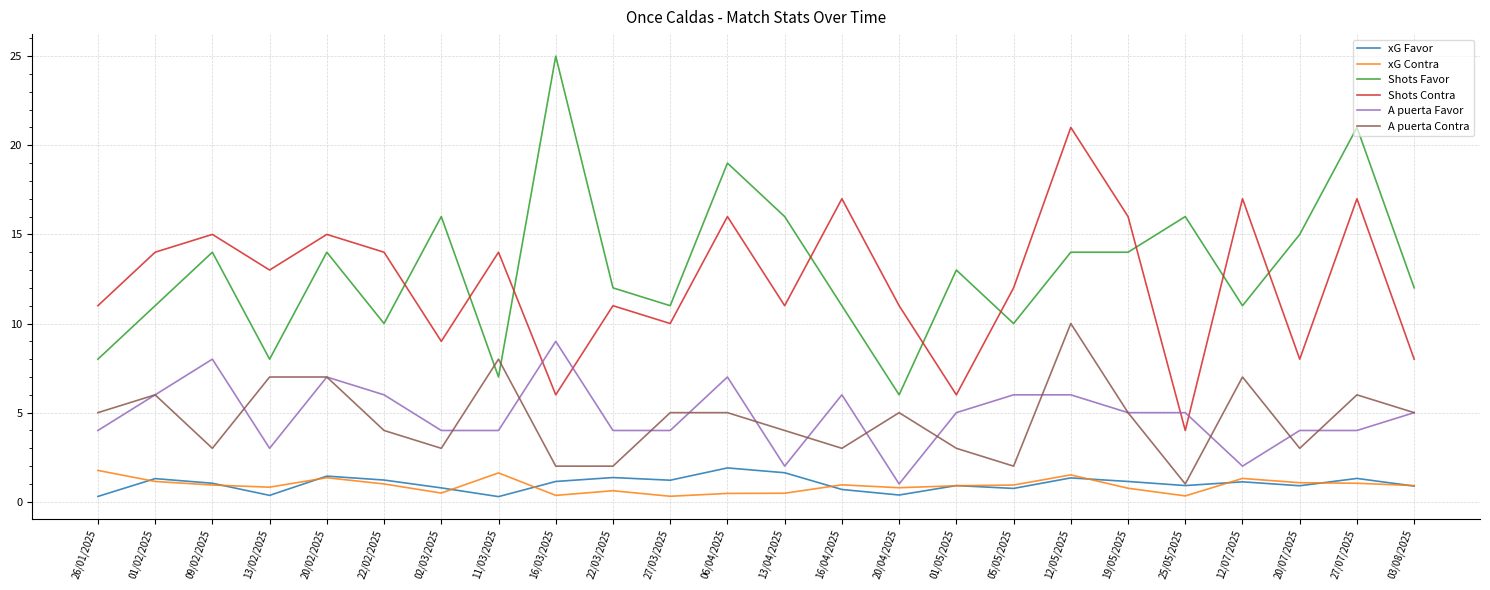

What is the greatest value displayed?

25.0